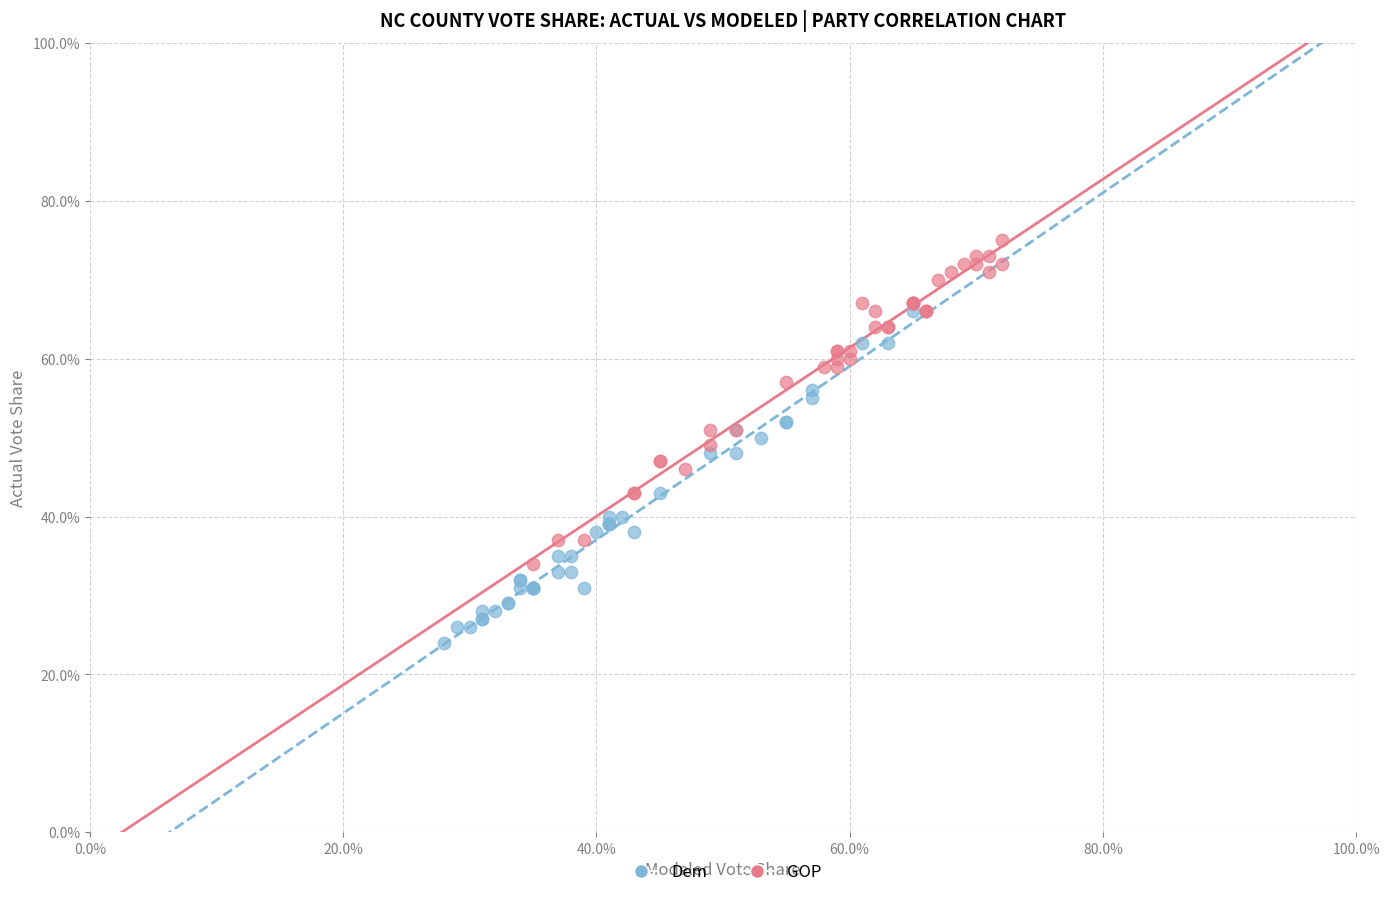

What are all the series names shown in the legend?

Dem, GOP